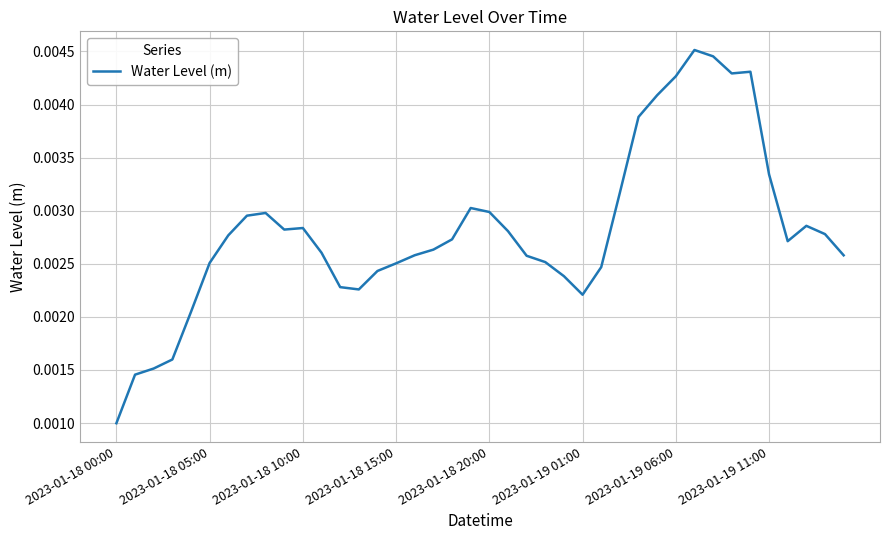

How many lines are shown in the chart?

1